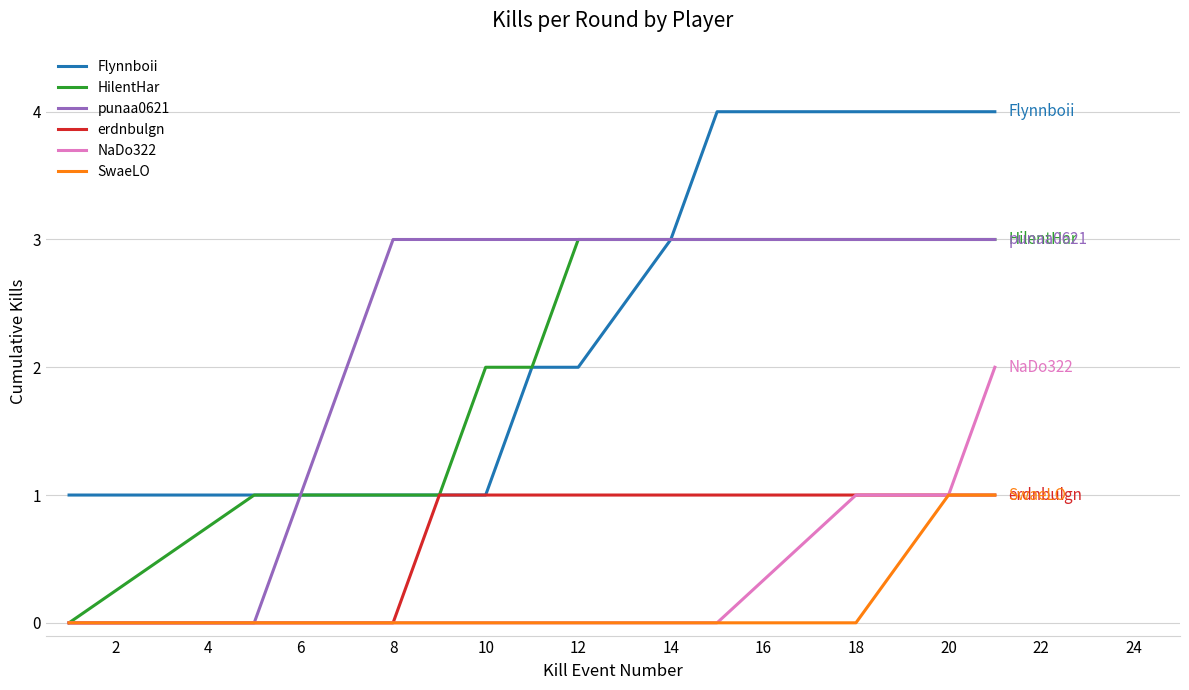

Which series has the largest total across all categories?

punaa0621